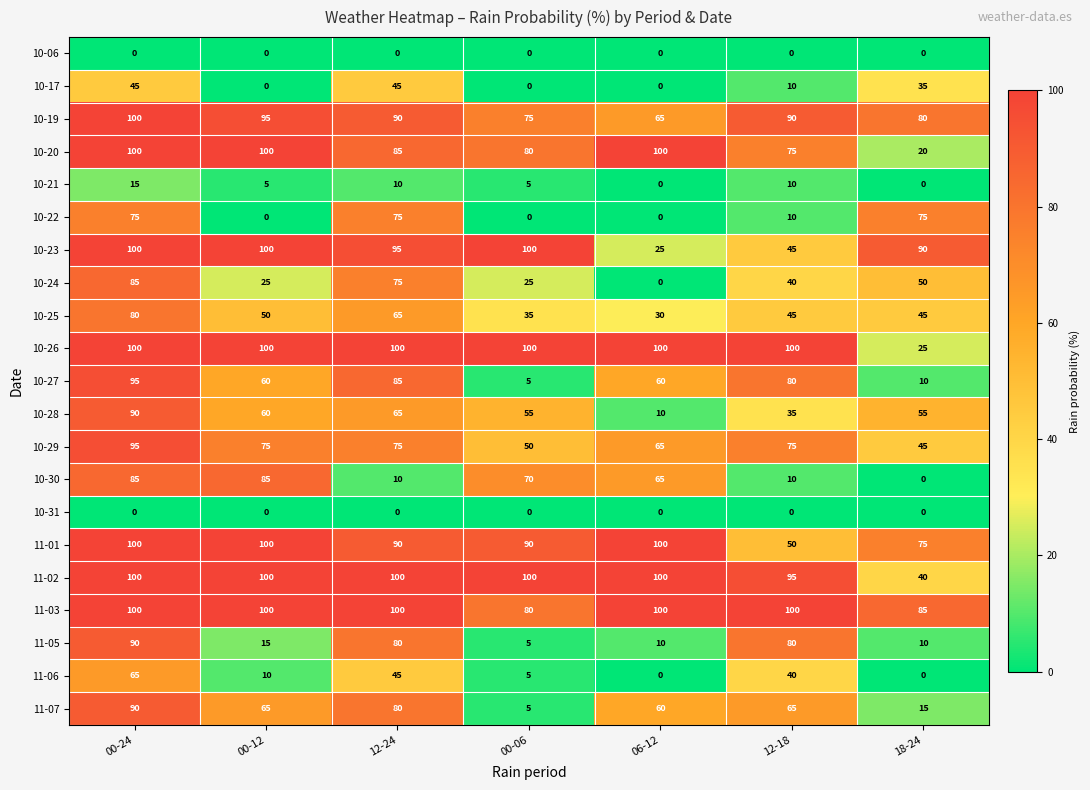

At how many categories does at least one series exceed 53?

7